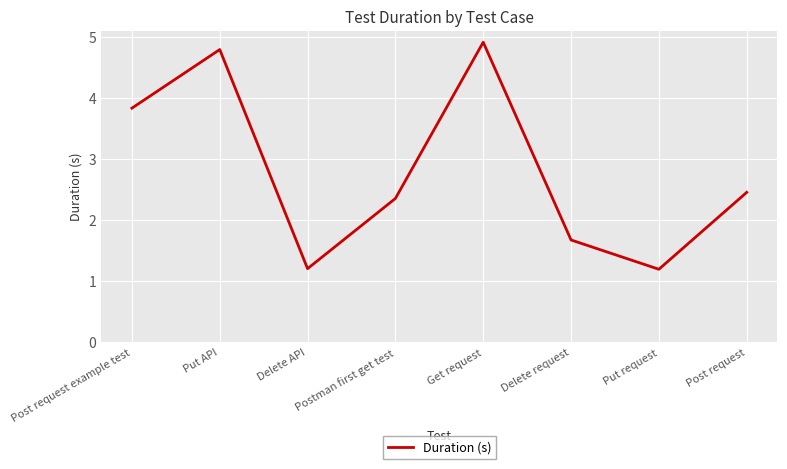

Which category has the highest value across all series?

Get request